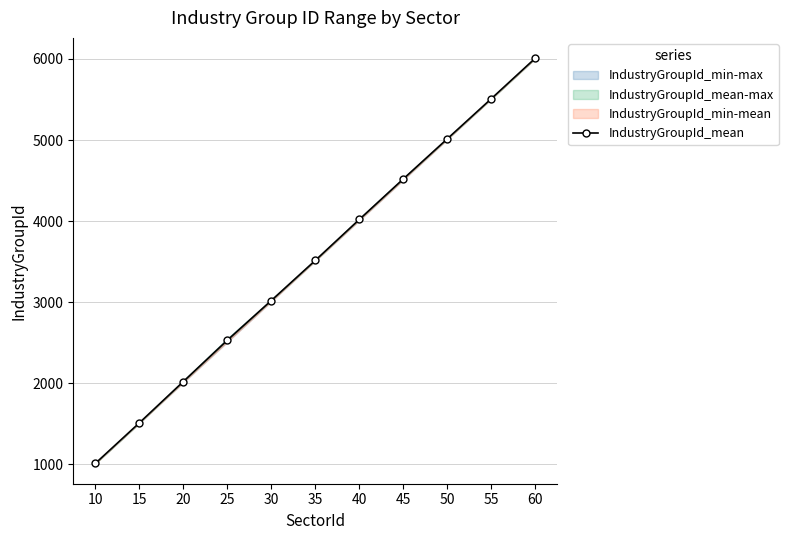

Which has a higher value, 20 or 55?

55